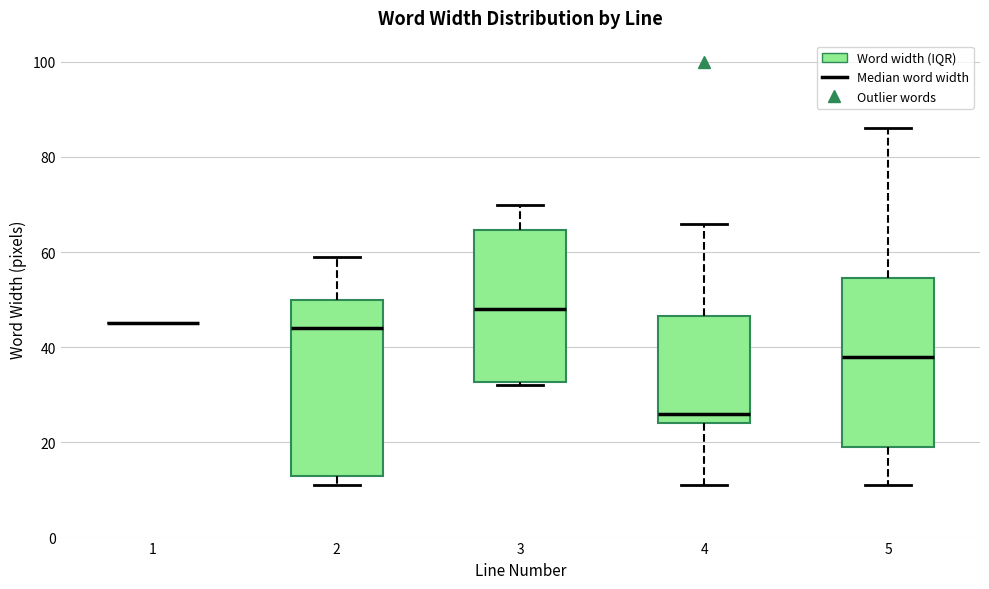

Reading left to right, read every box against the y-axis: the position of its median line, the range the box covers, and the ends of its whiskers. The values are not printed on the chart, so give them approximately, as read against the axis.

1: box collapsed to a line at 46, whiskers 46 to 46
2: median 44, box 14 to 50, whiskers 12 to 60
3: median 48, box 32 to 64, whiskers 32 (just below the box's lower edge) to 70
4: median 26, box 24 to 46, whiskers 12 to 66
5: median 38, box 20 to 54, whiskers 12 to 86